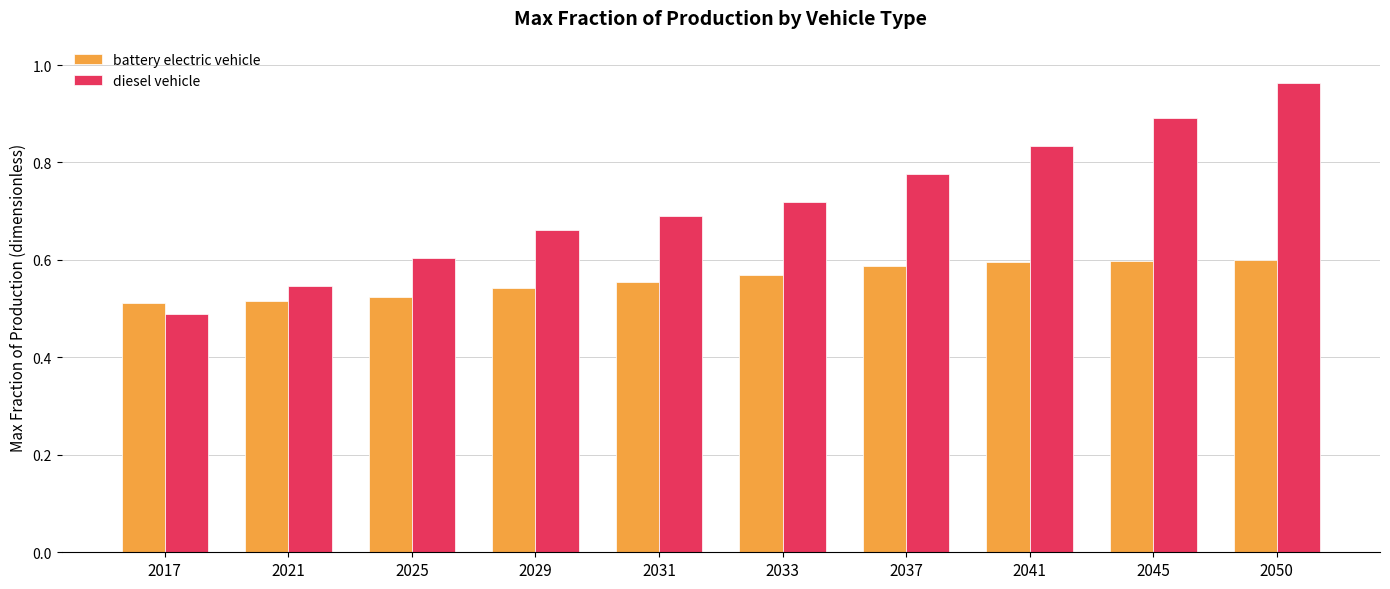

The diesel vehicle series shows 1.5 at 2050. True or false?

False